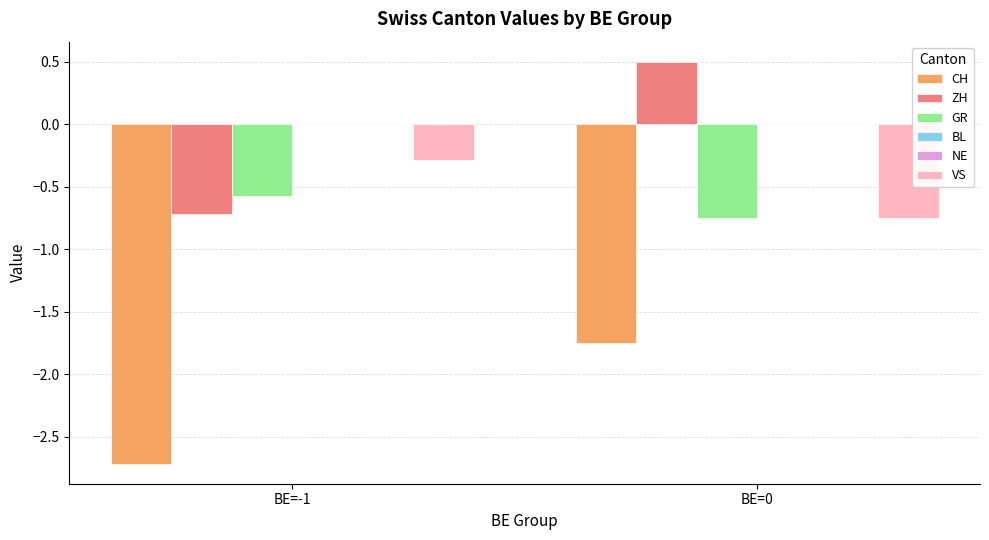

What is the label of the 1st bar from the left?

BE=-1